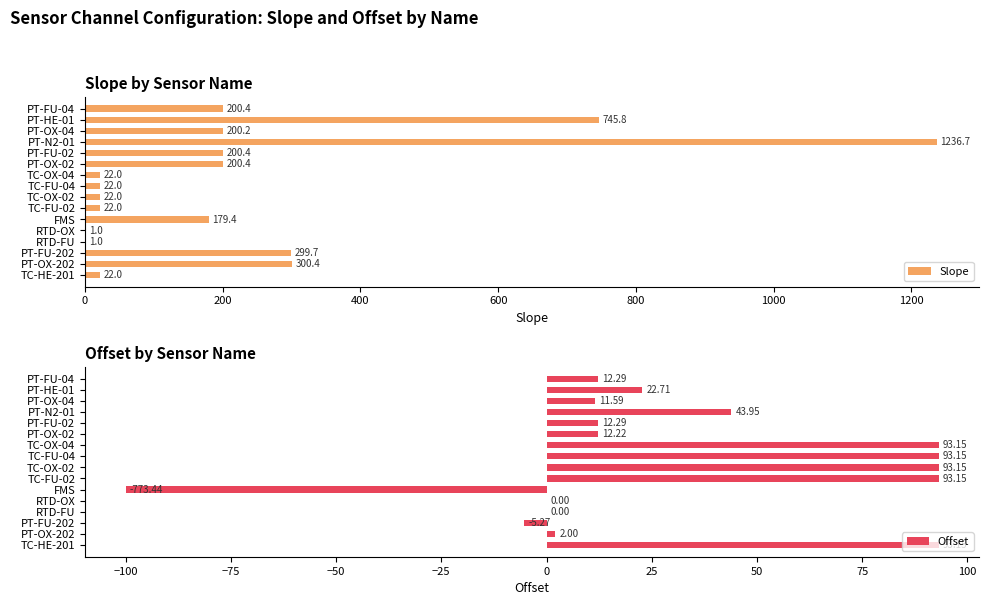

How many data points in Slope are above 200?

8